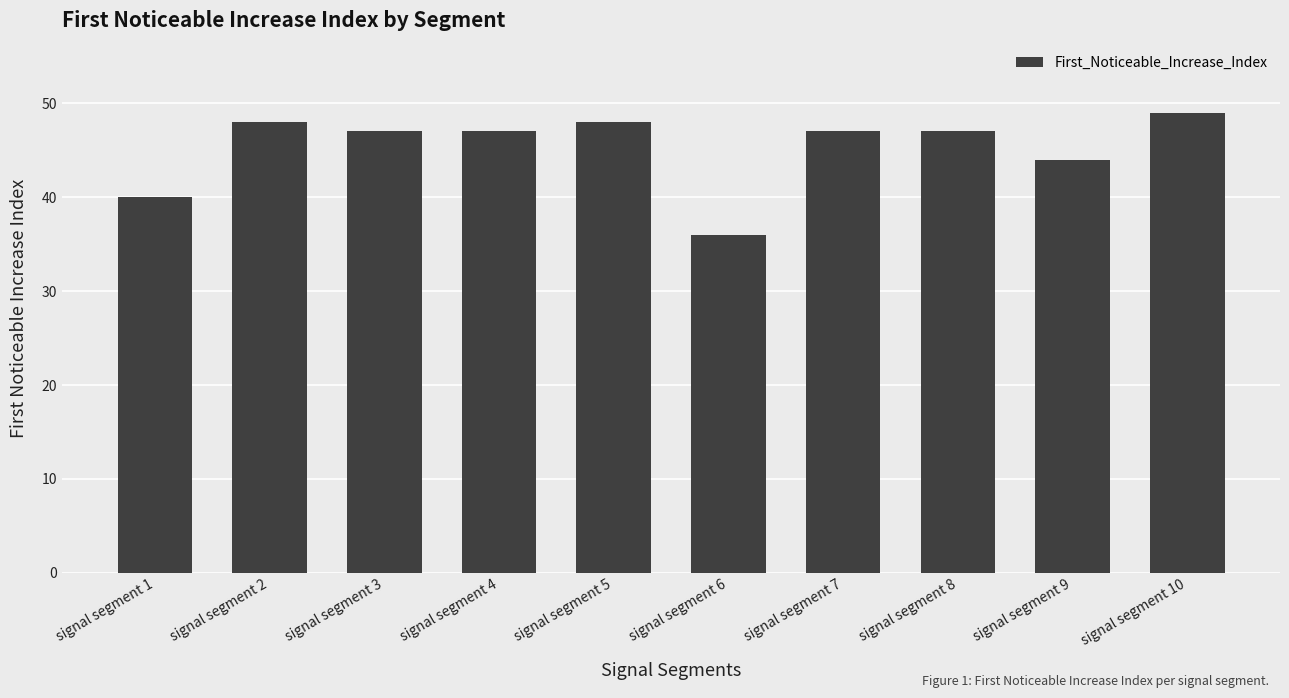

What is the approximate value at signal segment 4, to the nearest 10?

50